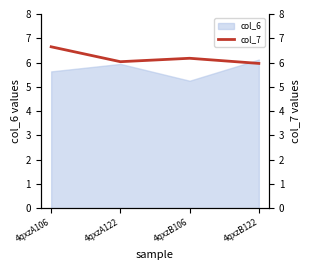

What position from the left is 4qxzA122?

2